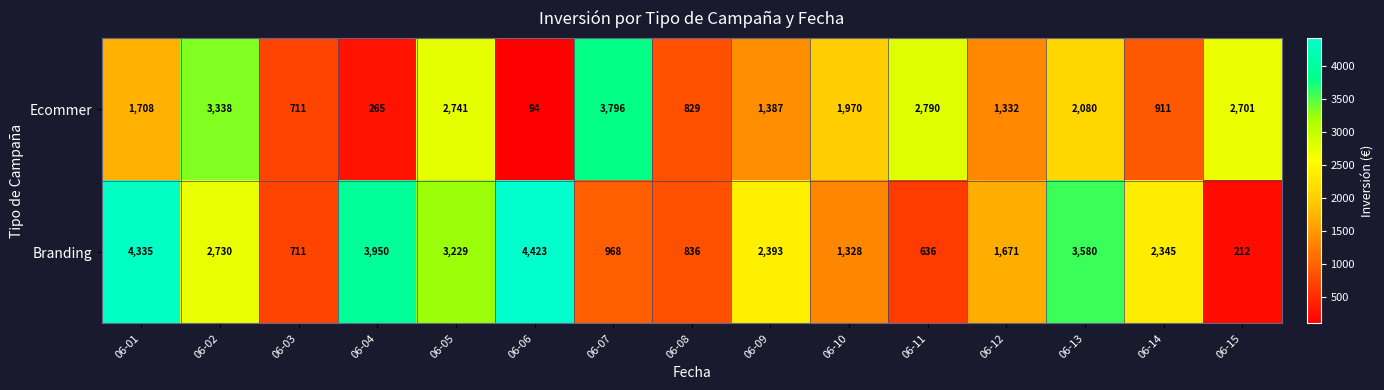

Rank the series by their maximum value, from lowest to highest.

Ecommer, Branding